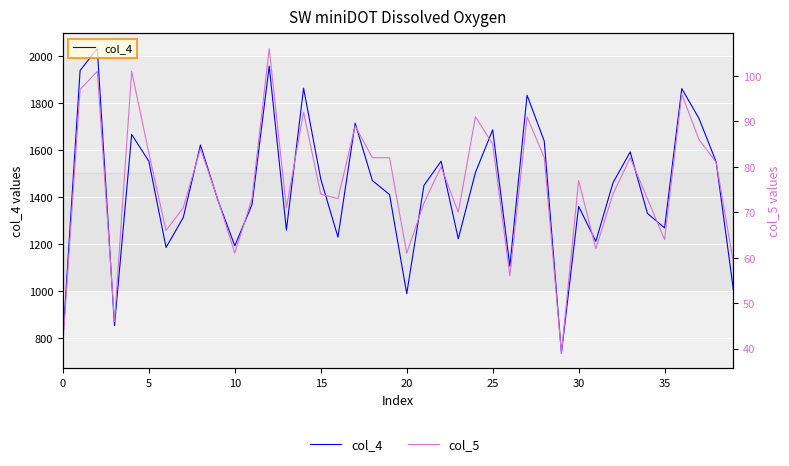

True or false: col_4 has more than 2 interior local peaks.

True